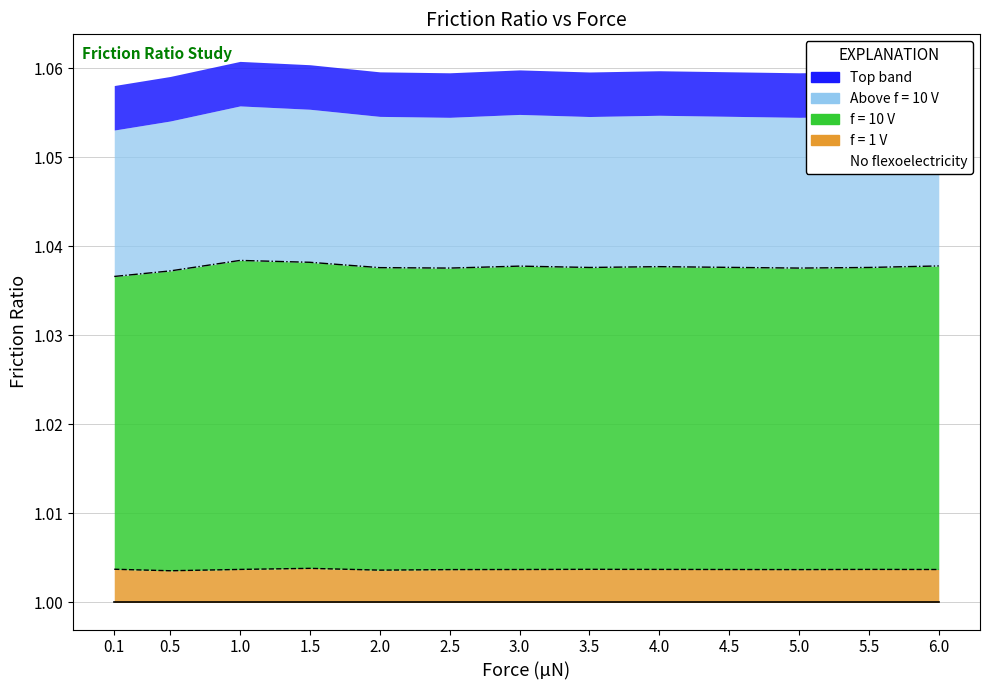

What is the sum of all f = 1 V values?

13.0